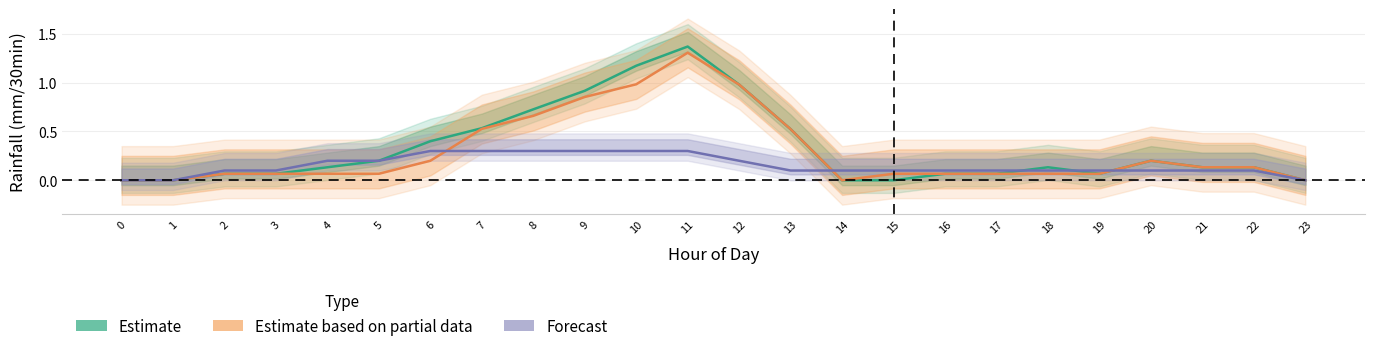

How many intersections are there between Estimate based on partial data and Forecast?

3